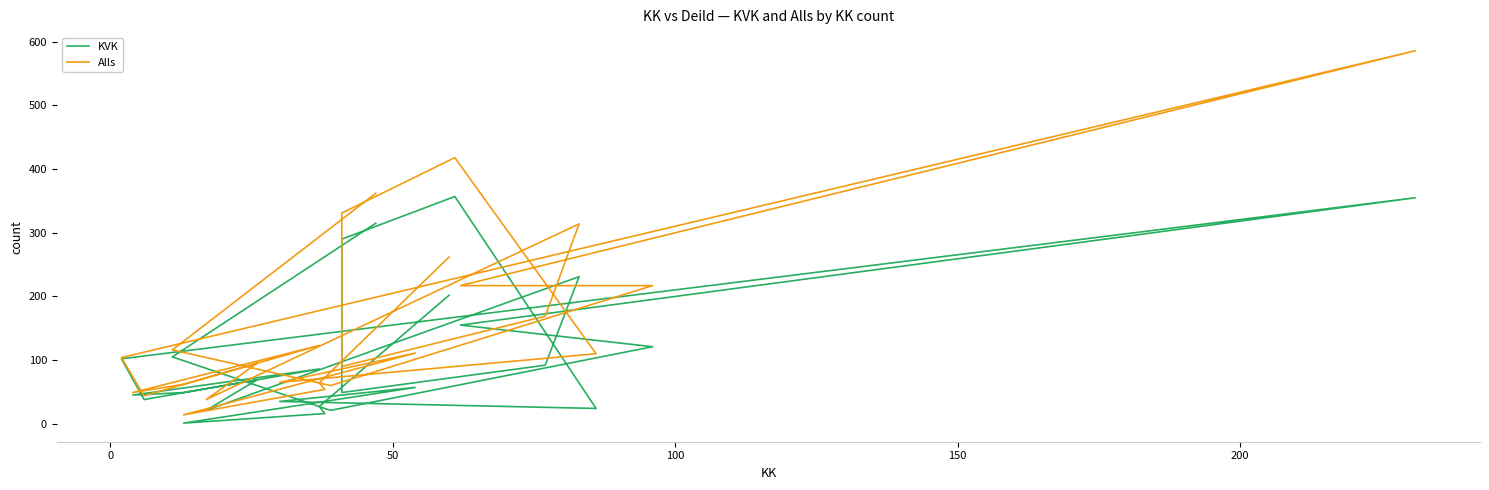

What are all the series names shown in the legend?

KVK, Alls